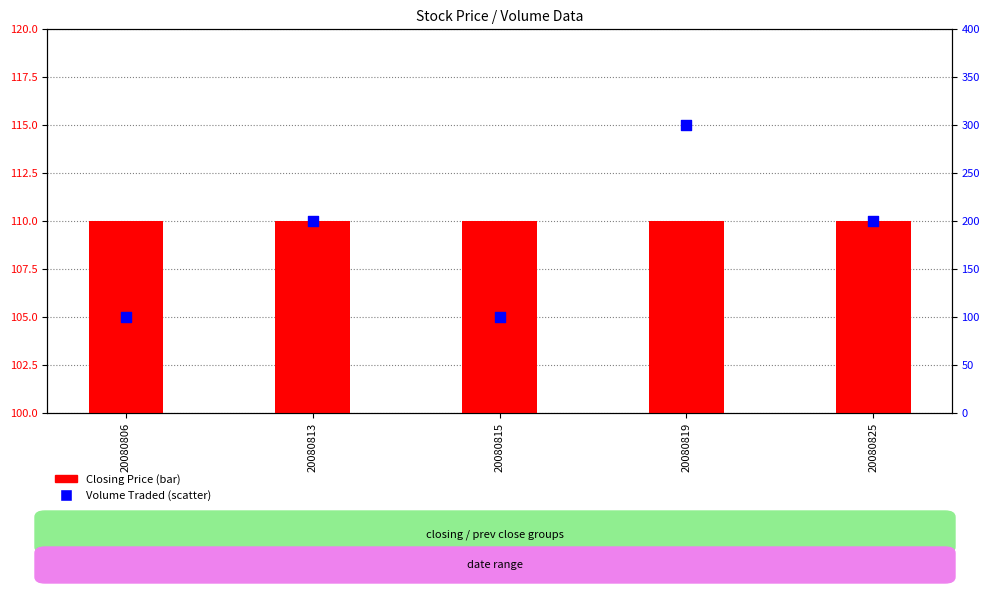

Which series reaches the minimum Y coordinate?

Volume Traded